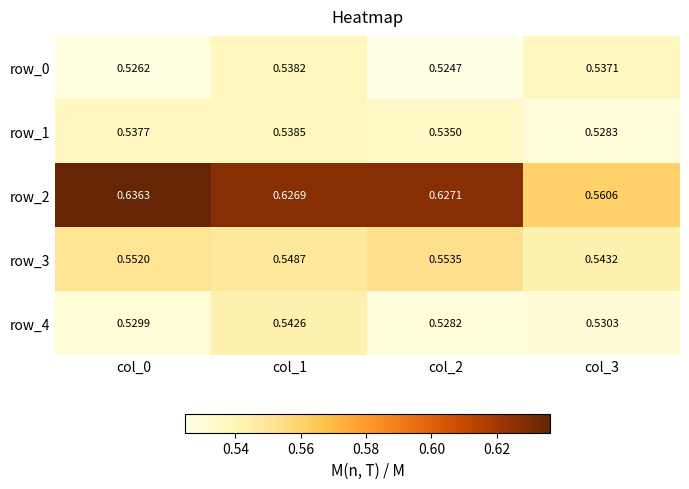

Is the value of row_3 at col_0 greater than the value of row_0 at col_3?

Yes